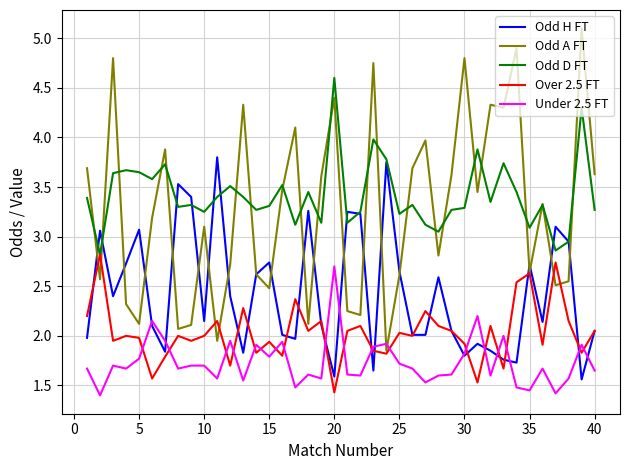

What is the highest value of the Odd A FT series?

5.1